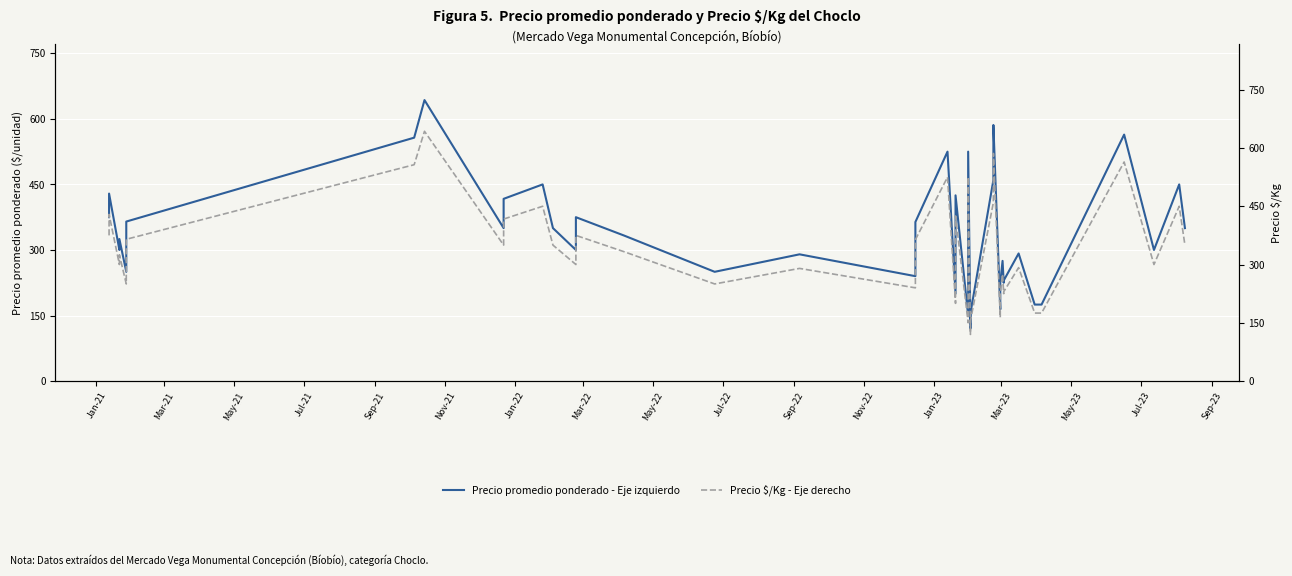

Reading right to left, transcribe all the data shown in this chart.

Precio promedio ponderado - Eje izquierdo: 350	450	300	564	175	175	292	230	225	275	225	164	586	460	155	120	525	150	425	200	525	364	240	290	250	333	375	300	350	450	417	350	643	557	365	250	325	300	429	375
Precio $/Kg - Eje derecho: 350	450	300	564	175	175	292	230	225	275	225	164	586	460	155	120	525	150	425	200	525	364	240	290	250	333	375	300	350	450	417	350	643	557	365	250	325	300	429	375